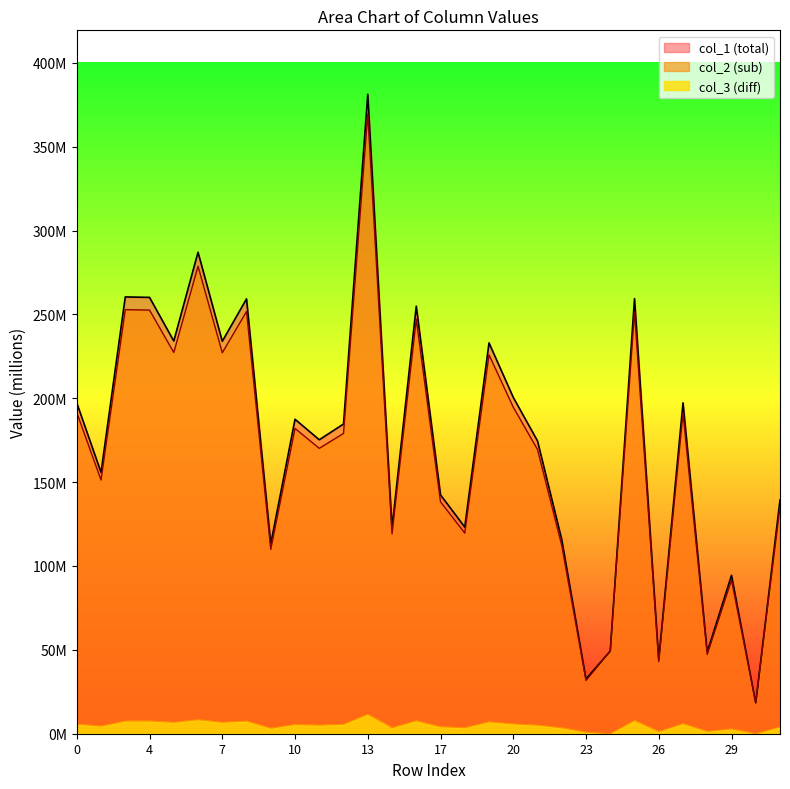

At which category does col_2 reach its first local peak?

3